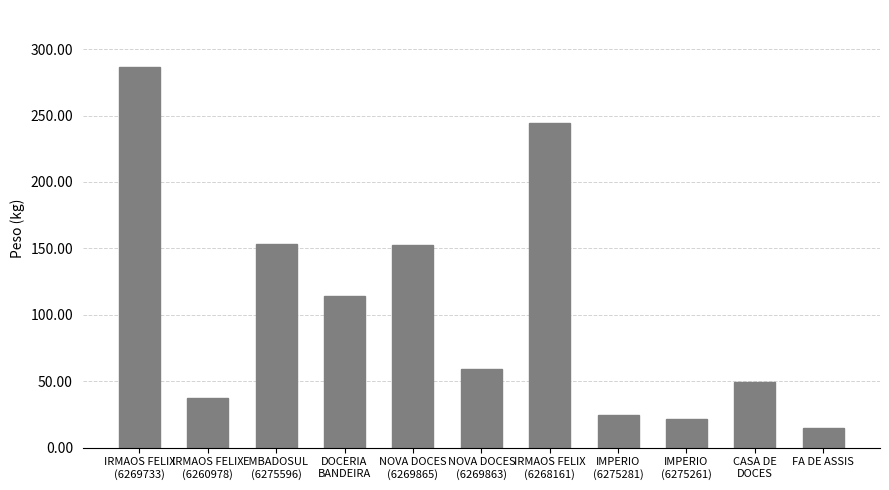

Which label corresponds to the smallest value in the chart?

FA DE ASSIS